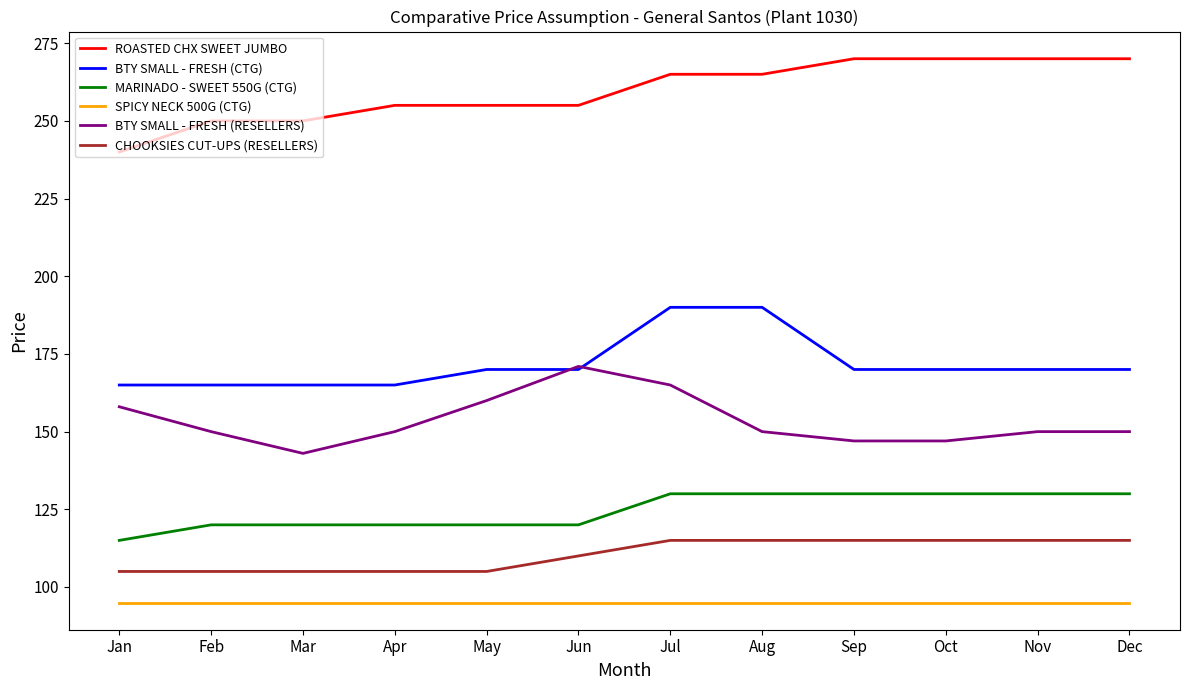

At which label is CHOOKSIES CUT-UPS (RESELLERS) closest to 110?

Jun